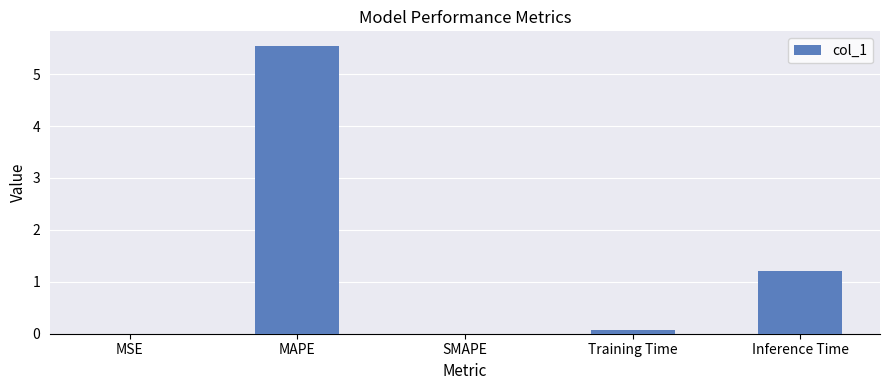

What is the maximum value shown in the chart?

5.5